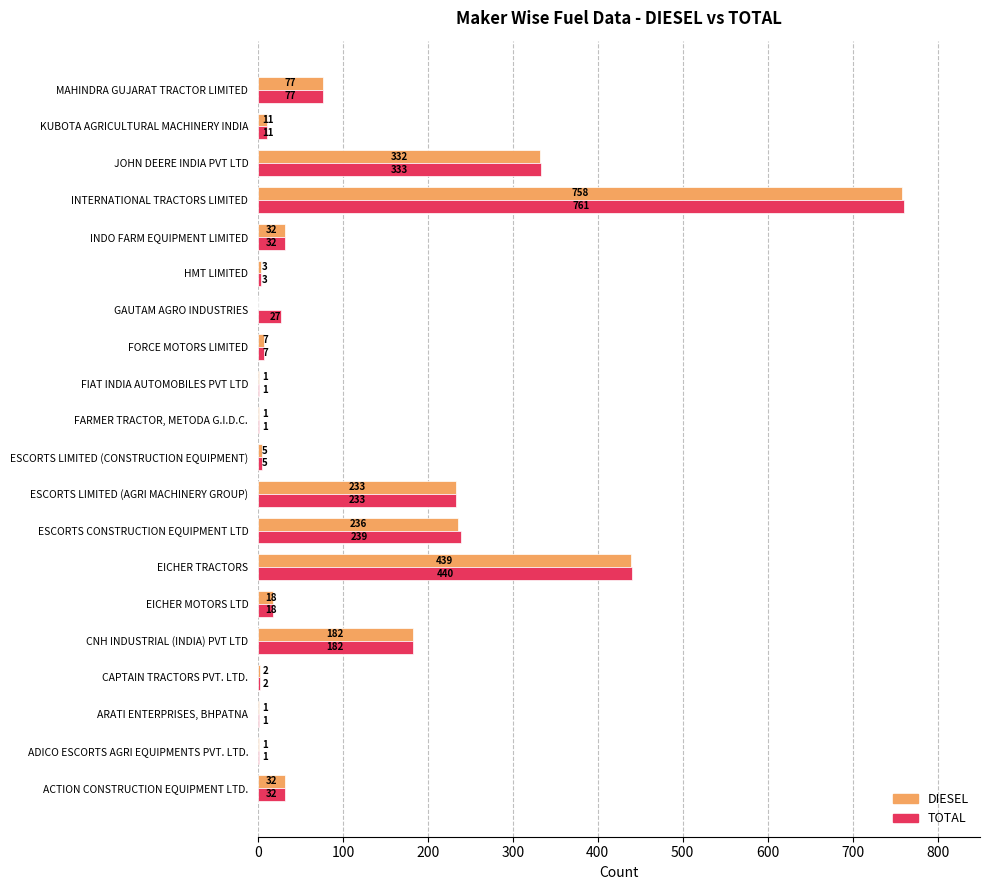

Is it true that TOTAL equals 440 at EICHER TRACTORS?

True